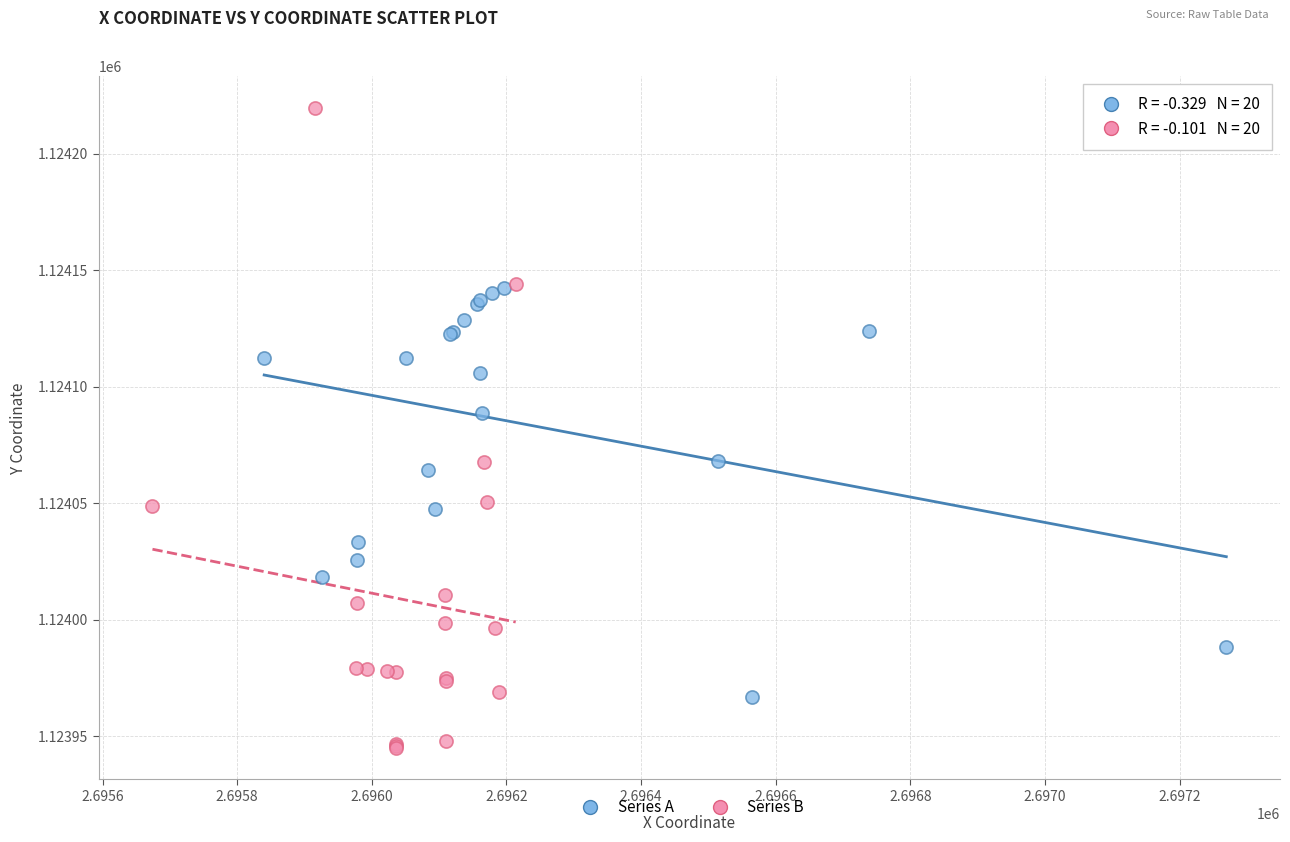

Which series has the largest Y range (max minus min)?

Series B